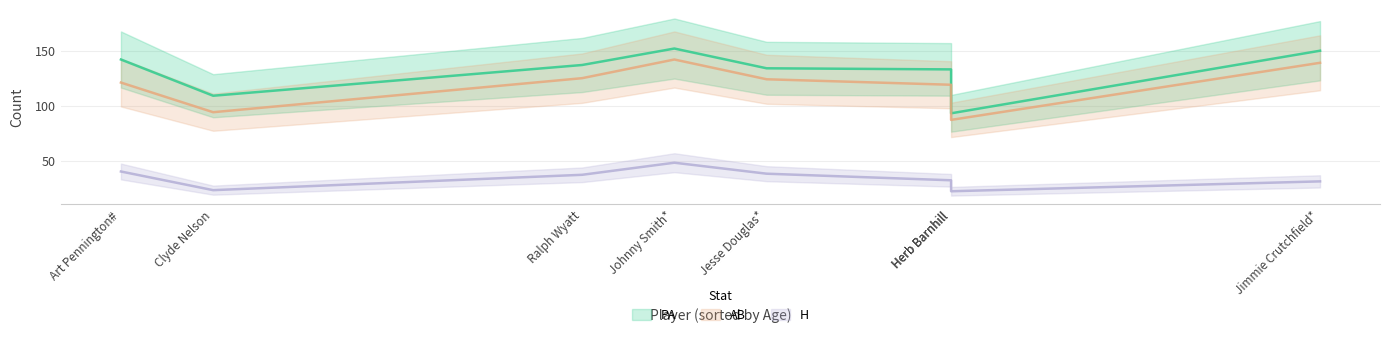

Reading left to right, list all the values displayed in this chart.

PA: Johnny Smith*=152	Ralph Wyatt=137	Art Pennington#=142	Clyde Nelson=109	Jesse Douglas*=134	Jimmie Crutchfield*=150	John Bissant=133	Herb Barnhill=93
AB: Johnny Smith*=142	Ralph Wyatt=125	Art Pennington#=121	Clyde Nelson=94	Jesse Douglas*=124	Jimmie Crutchfield*=139	John Bissant=119	Herb Barnhill=87
H: Johnny Smith*=48	Ralph Wyatt=37	Art Pennington#=40	Clyde Nelson=23	Jesse Douglas*=38	Jimmie Crutchfield*=31	John Bissant=32	Herb Barnhill=22